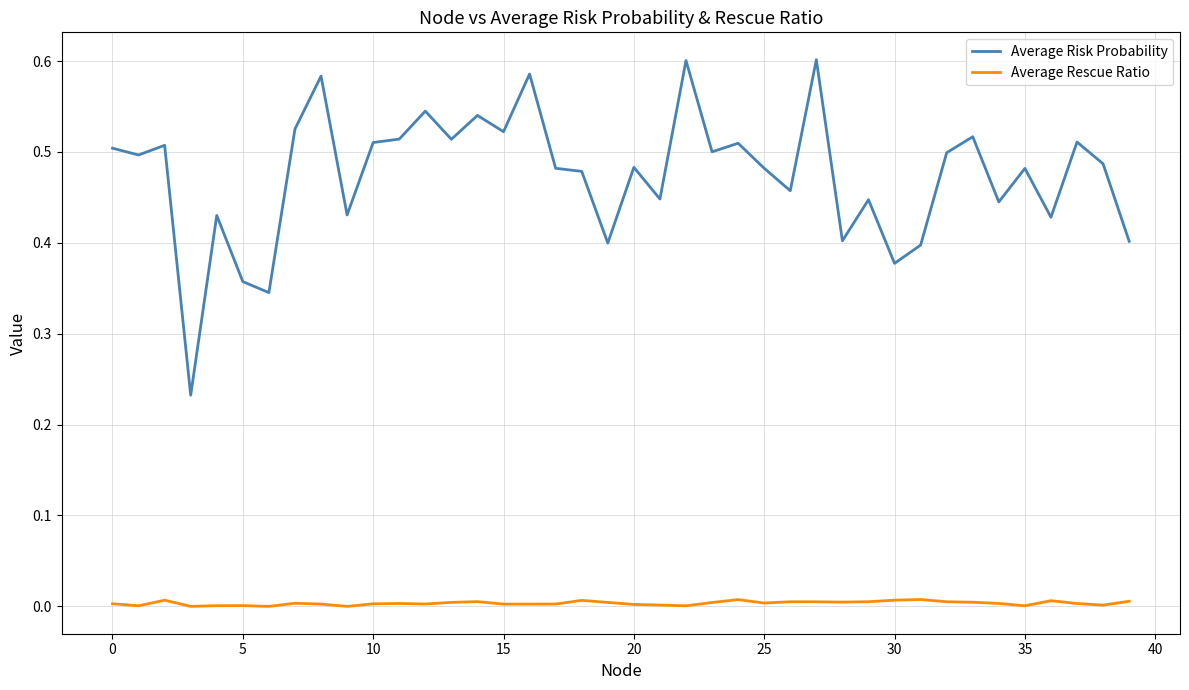

List the series in order of their overall mean, lowest first.

Average Rescue Ratio, Average Risk Probability